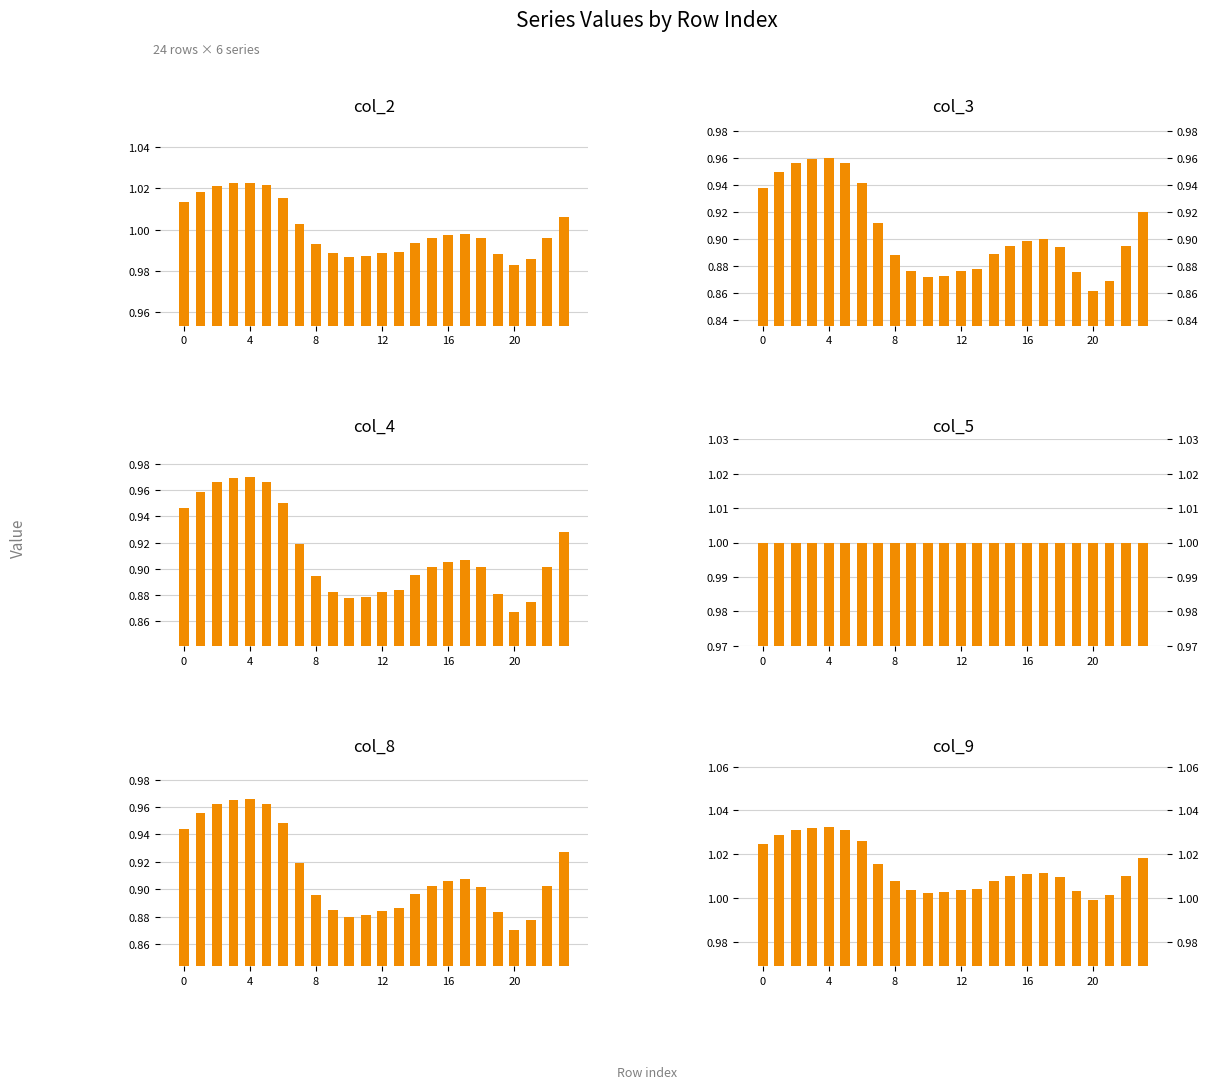

At which category does the chart reach its minimum across all series?

20